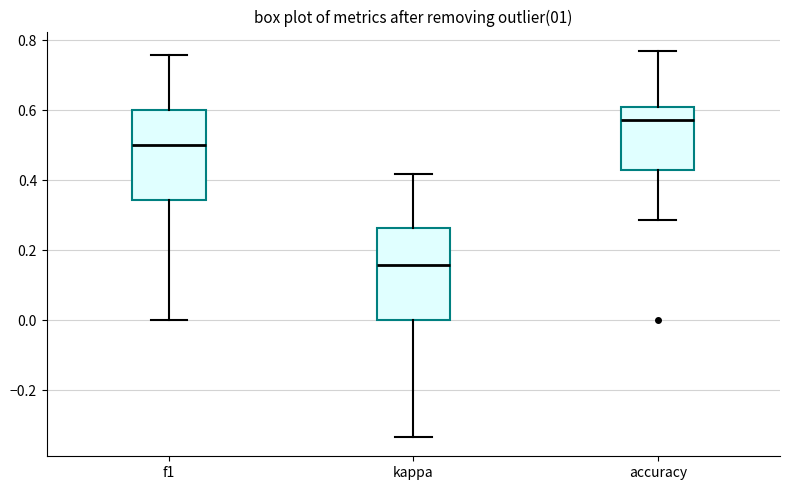

Which box has the highest median line?

accuracy